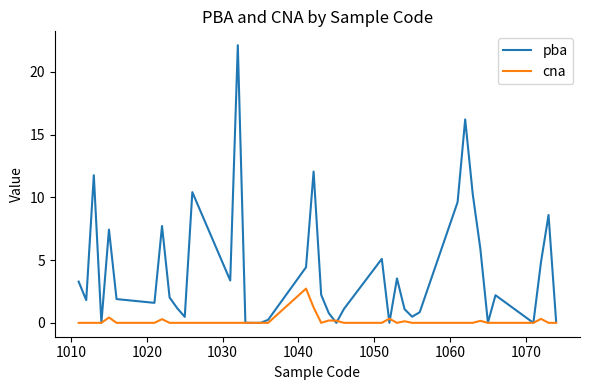

Rank the series by their average value, from highest to lowest.

pba, cna